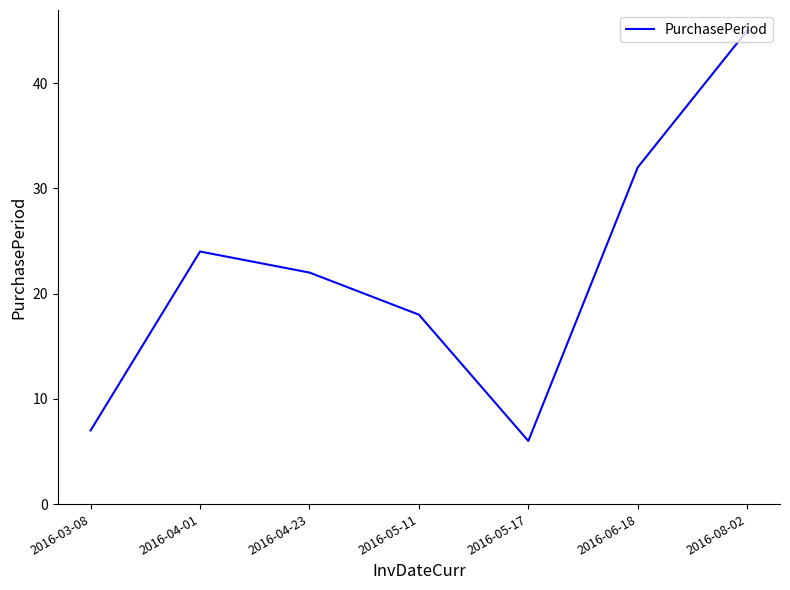

At which category does the data reach its first local valley?

2016-05-17